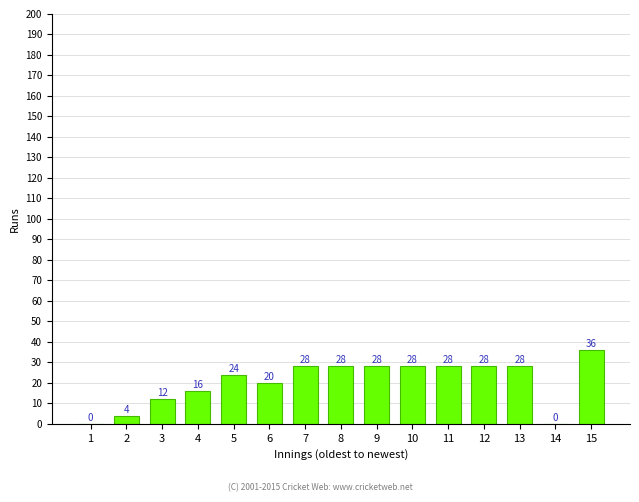

What is the ratio of the value at 6 to the value at 8?

0.7